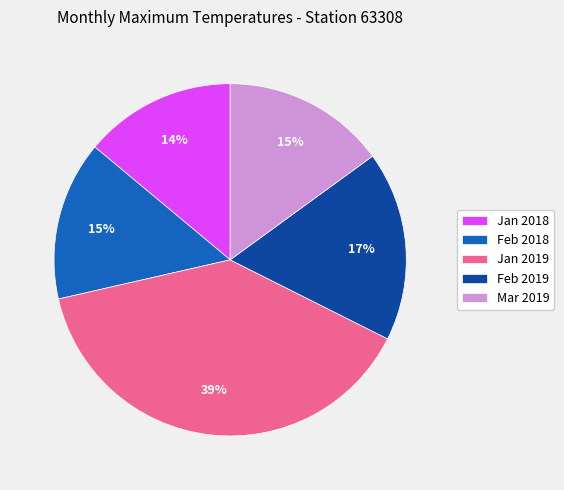

Is it true that Jan 2018 is 8% of the pie?

False